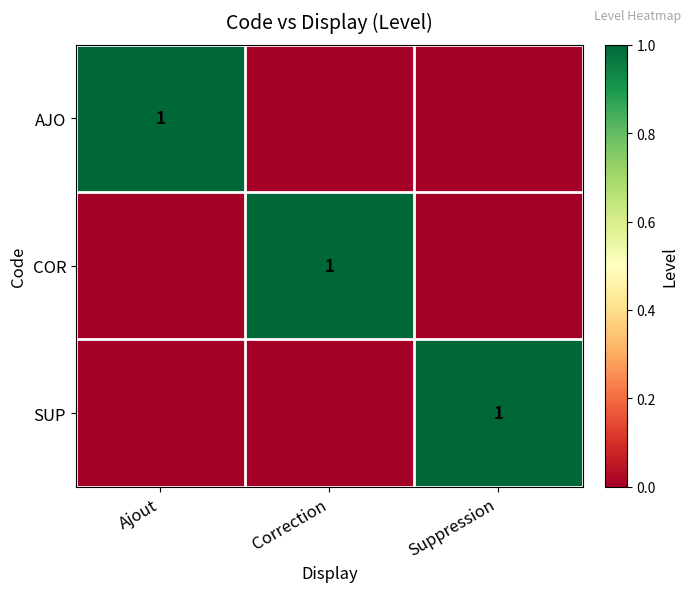

How many data points does each series have?

3